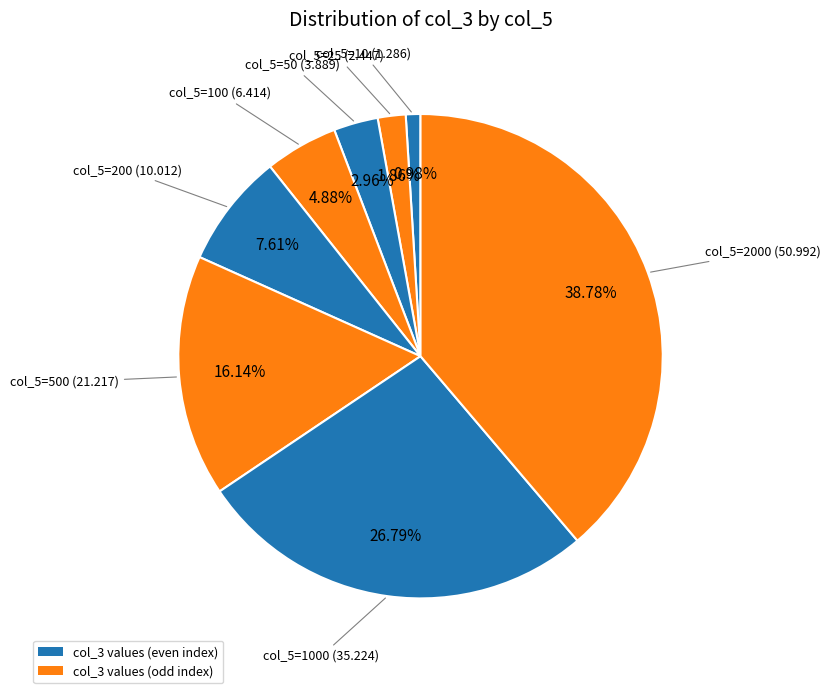

Is there a majority slice in this chart?

No